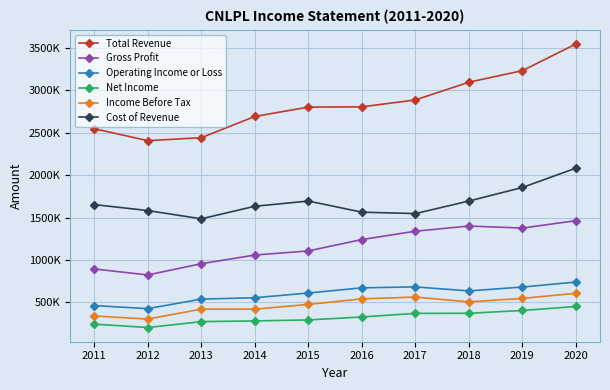

The Operating Income or Loss series shows 463200 at 2011. True or false?

True